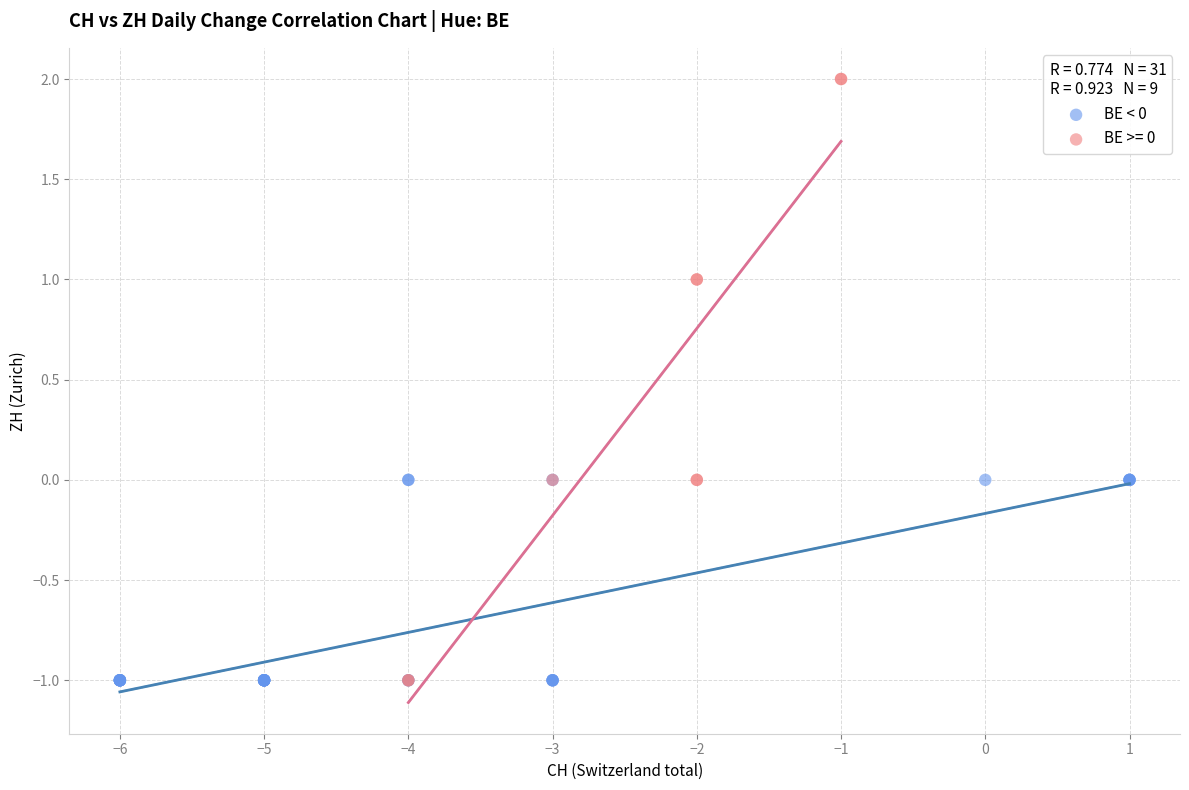

Which series contains the highest Y value?

BE >= 0